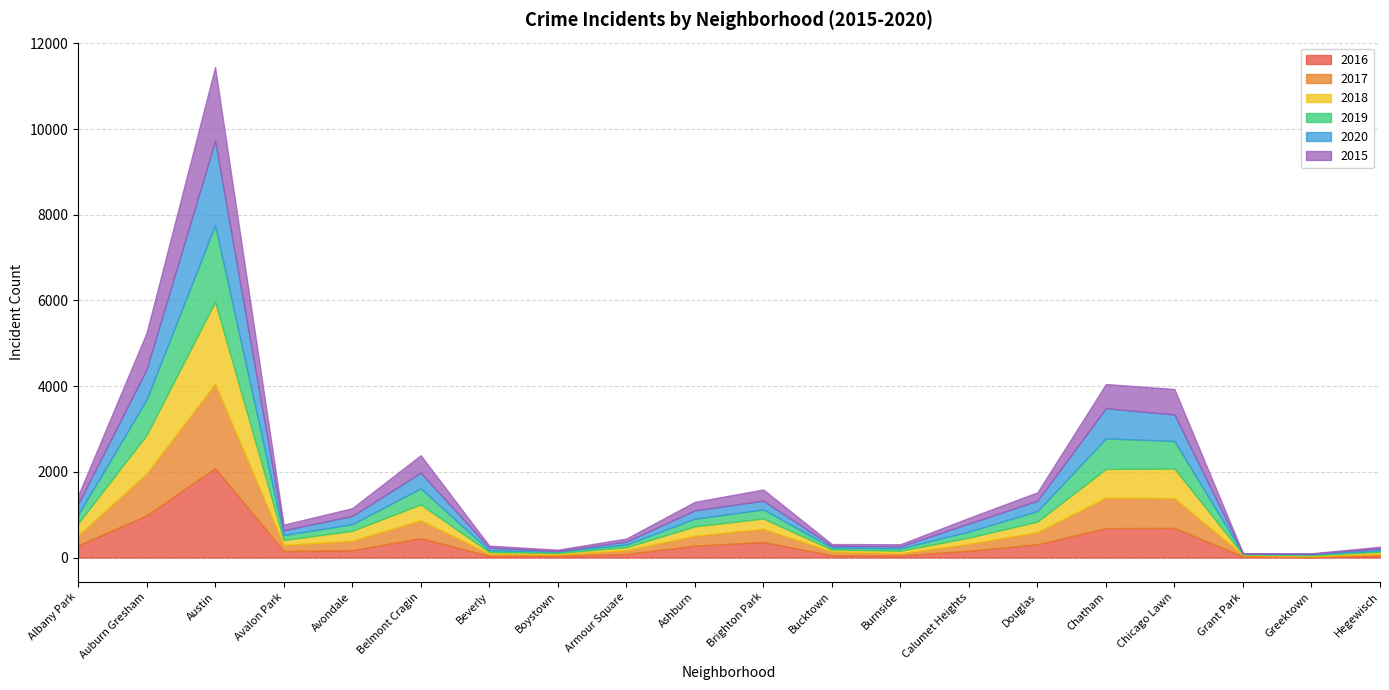

Which series has the largest range (max minus min)?

2016